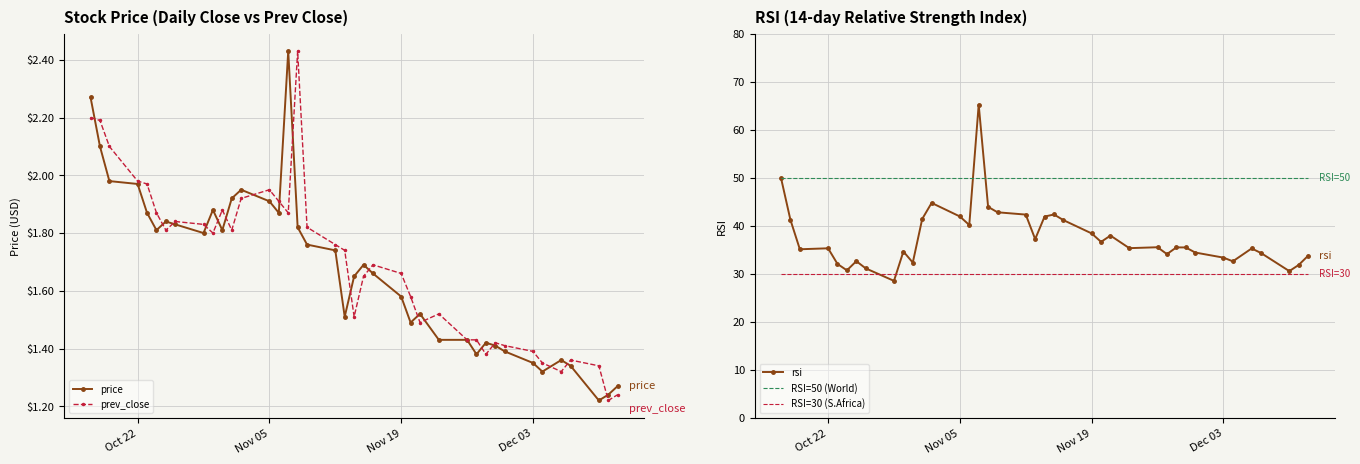

At how many categories does at least one series exceed 28?

39